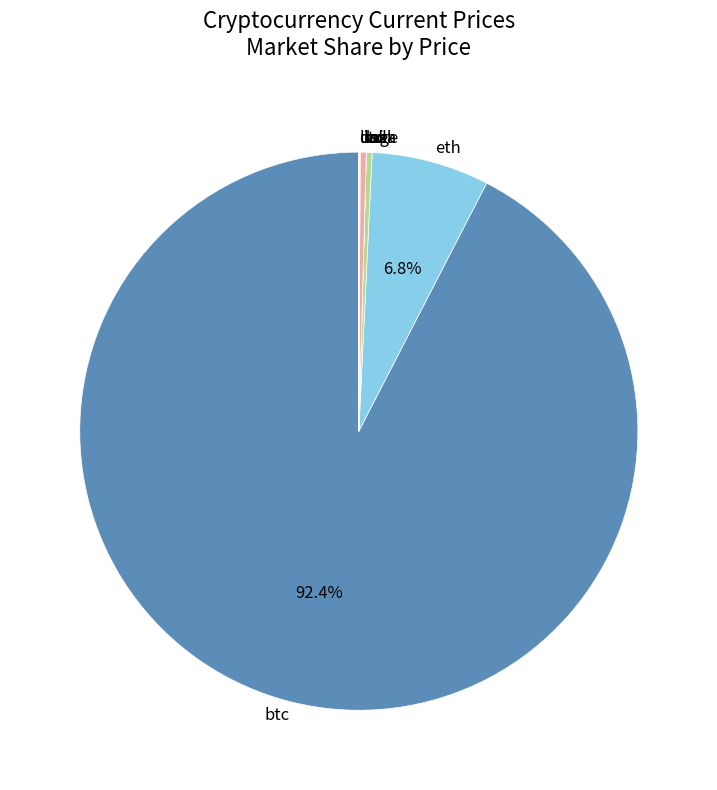

How much of the chart is everything except eth?

93.2%